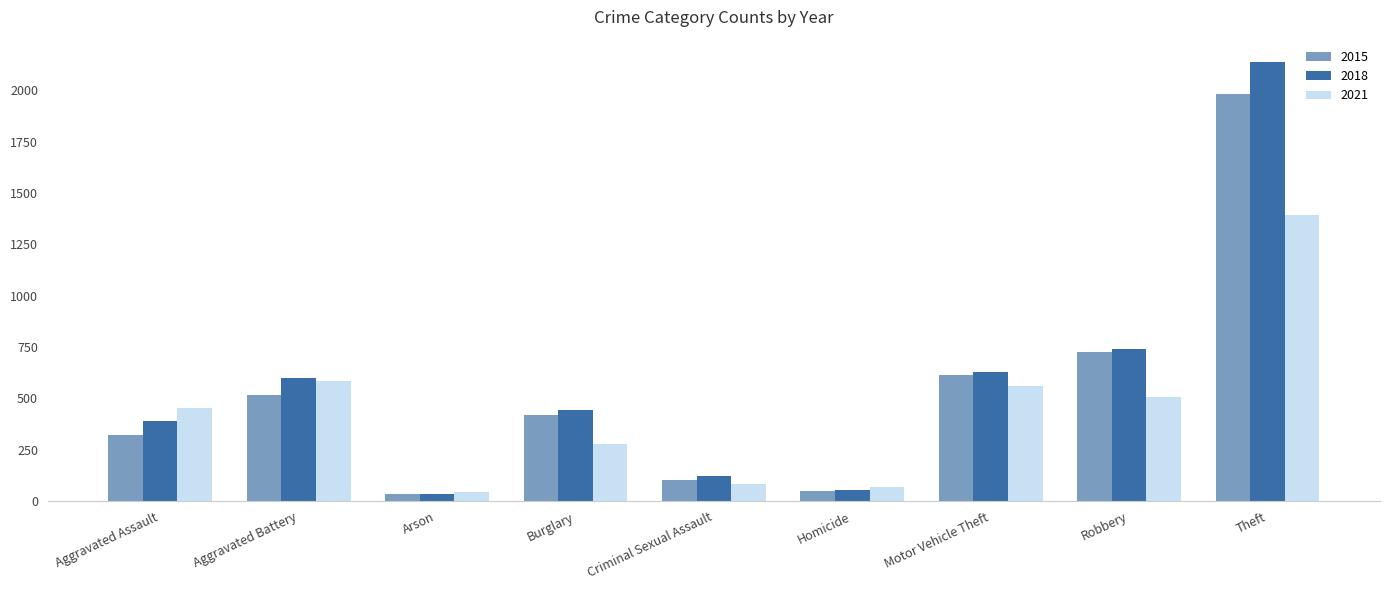

Which series has the largest total across all categories?

2018